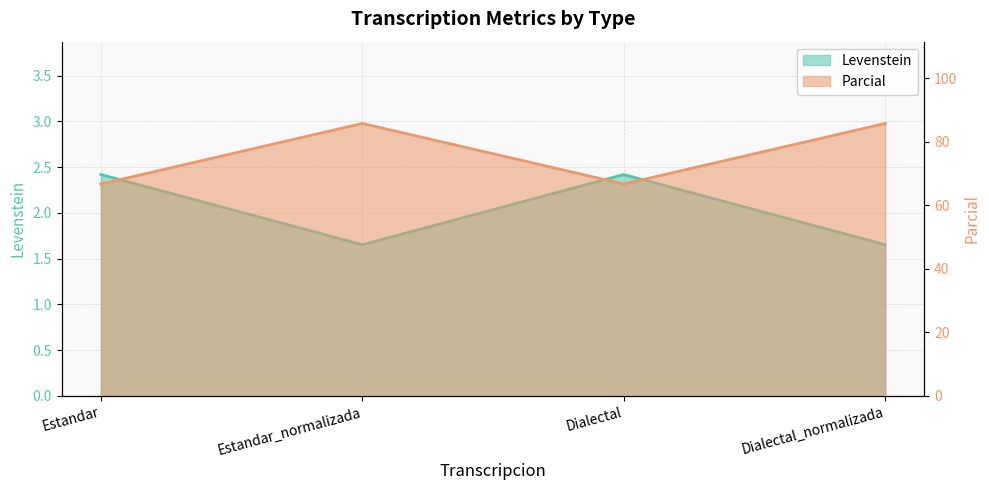

Which has a higher value, Estandar or Dialectal?

Estandar